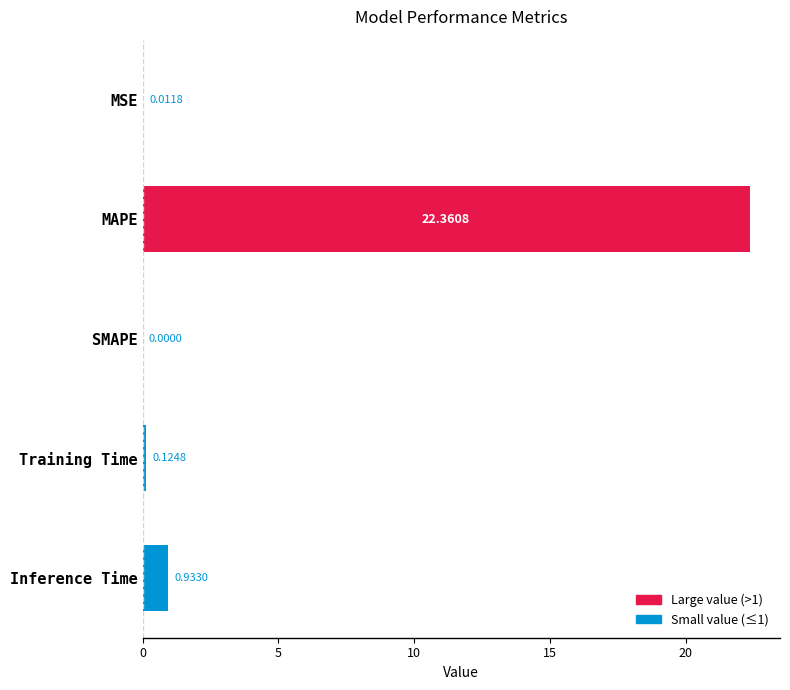

What is the sum of all values?

23.4